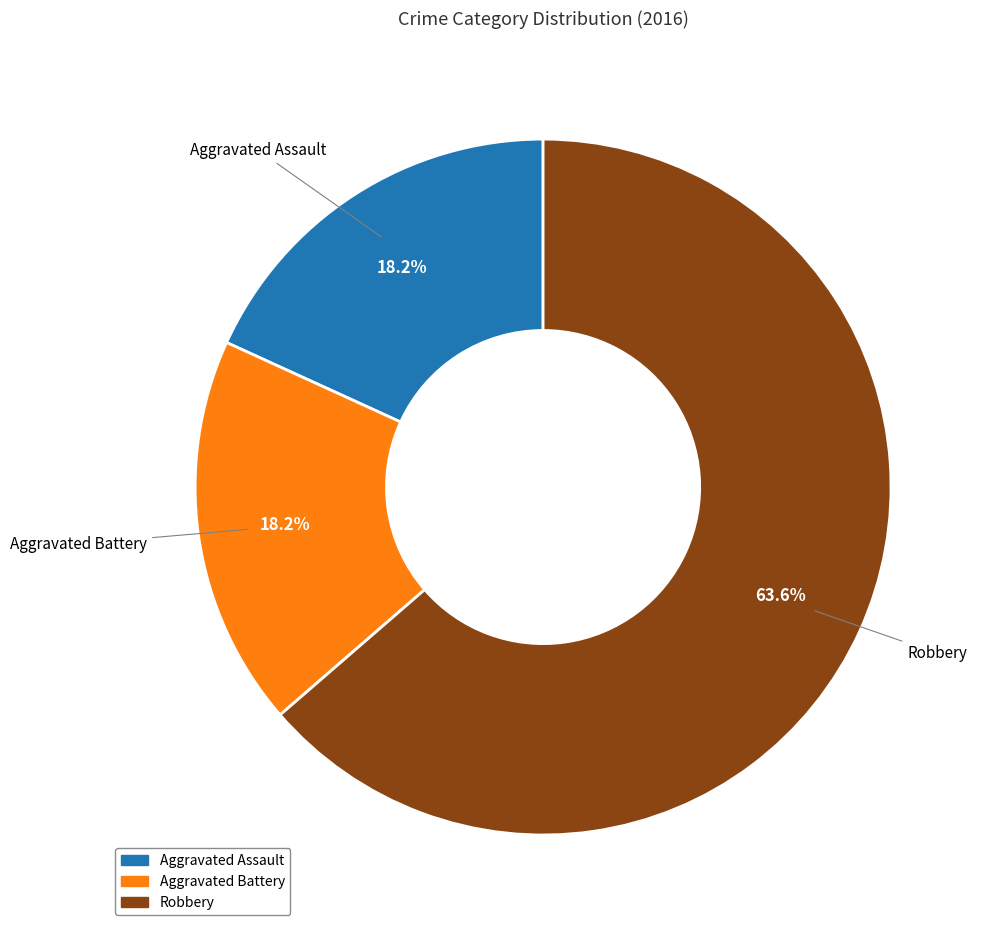

To the nearest percent, what is the combined percentage of Aggravated Assault and Robbery?

82%